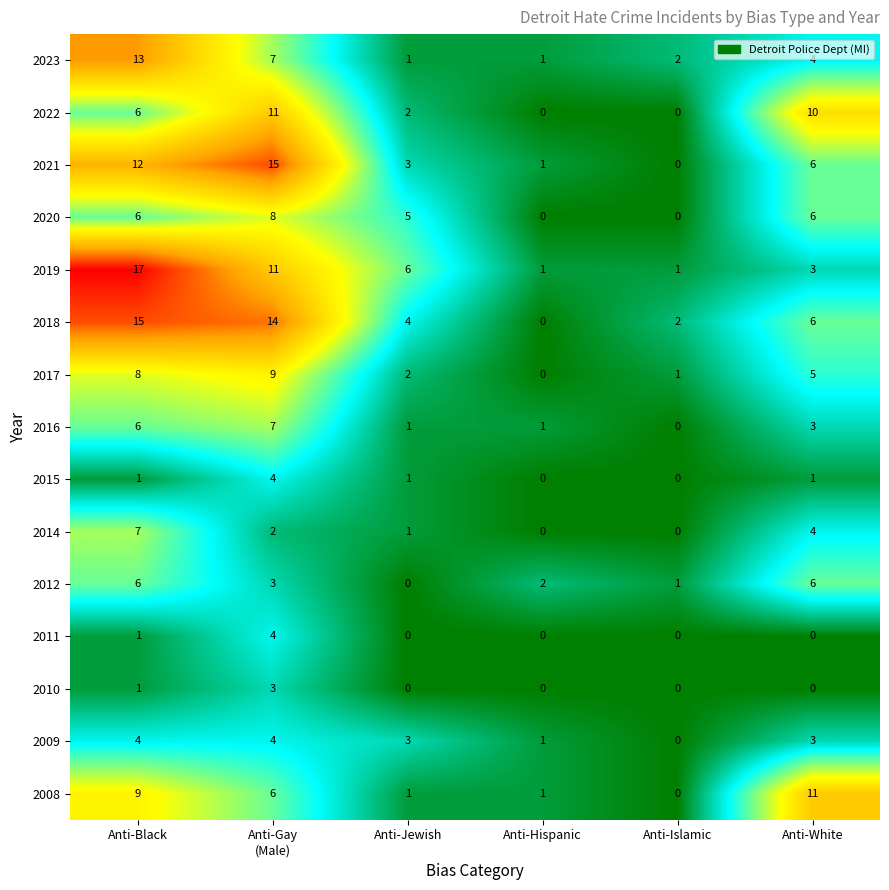

How many 2020 values are between 0 and 6?

5